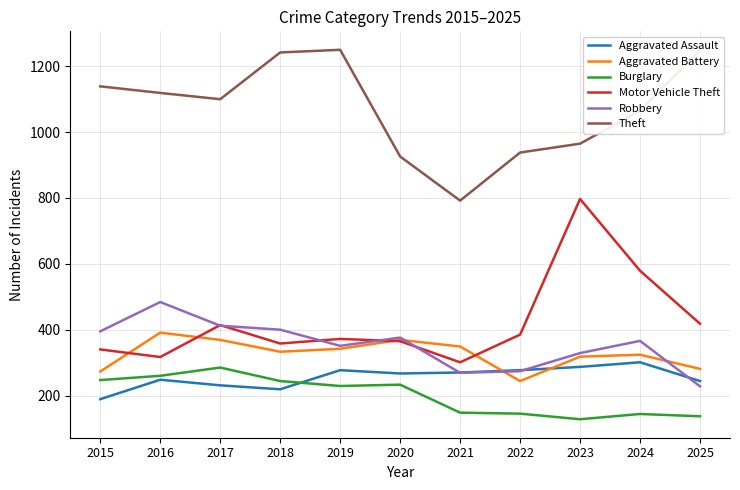

True or false: Robbery has more than 0 points higher than both neighbors.

True